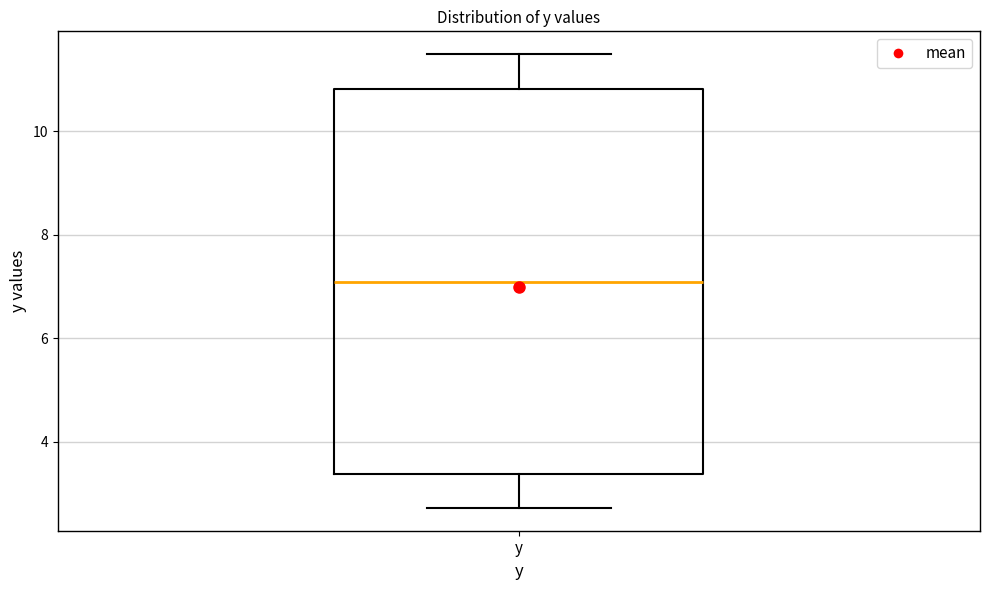

Where is the lower edge of the box for y on the y-axis? The values are not printed on the chart, so give them approximately, as read against the axis.

3.4